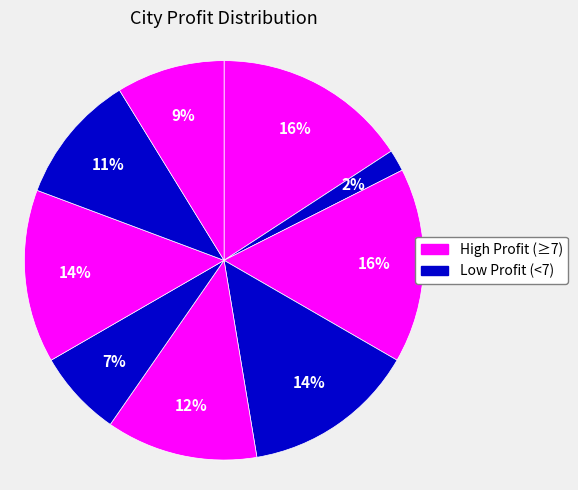

How many slices are in this pie chart?

9